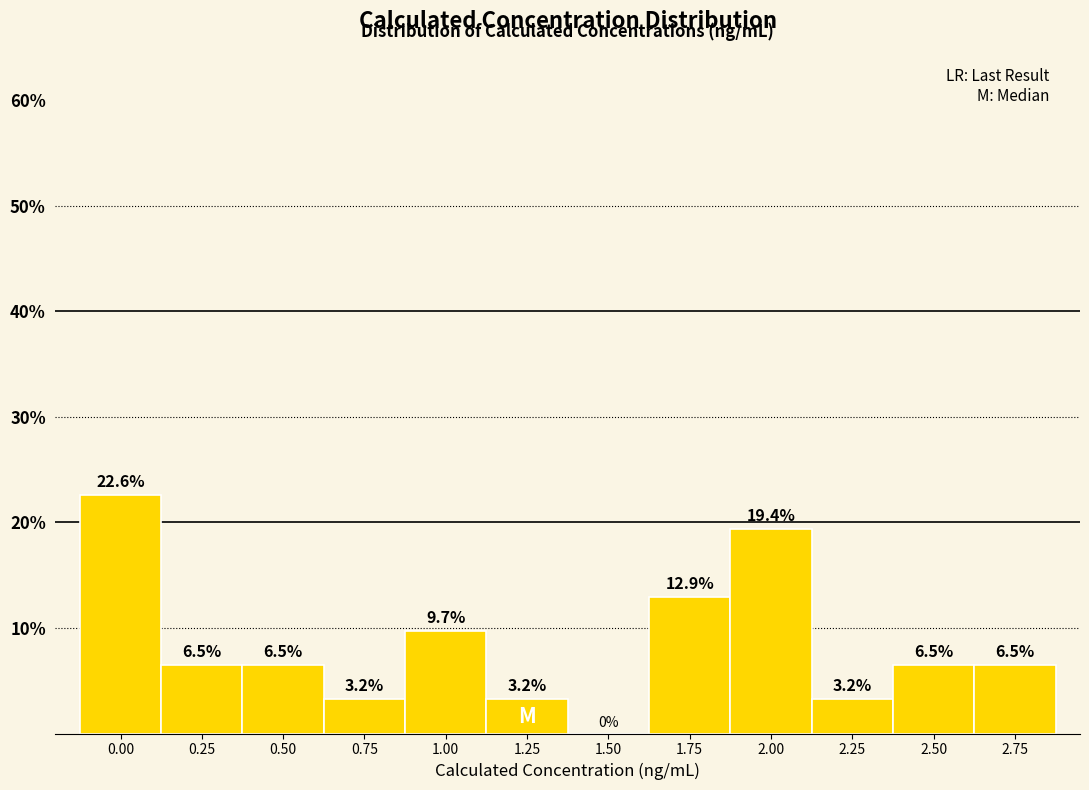

Reading left to right, what are all the values shown in this chart?

0.00=22.6	0.25=6.5	0.50=6.5	0.75=3.2	1.00=9.7	1.25=3.2	1.50=0.0	1.75=12.9	2.00=19.4	2.25=3.2	2.50=6.5	2.75=6.5